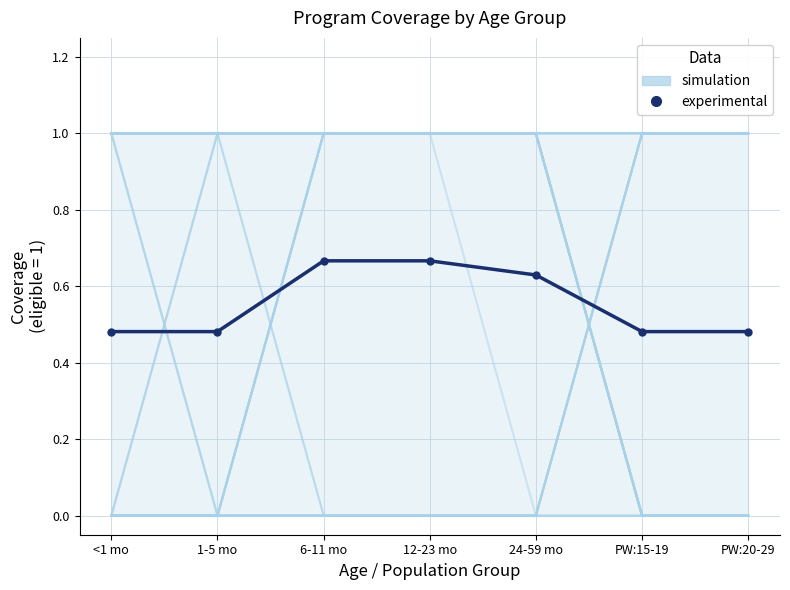

What value does the simulation series have at PW:15-19?

1.0